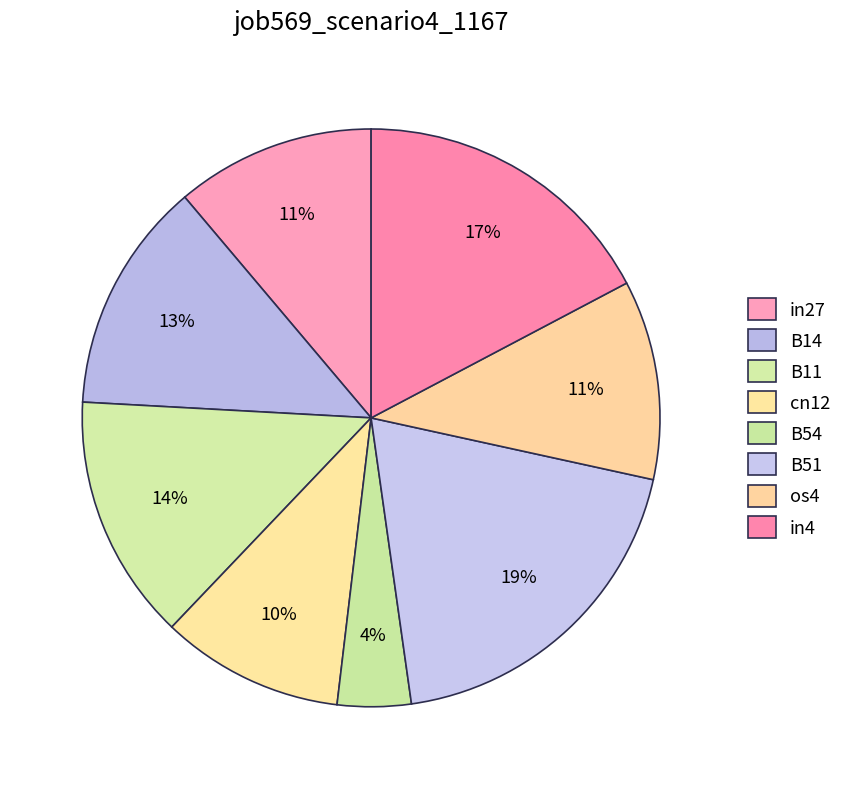

Is it true that cn12 is 1% of the pie?

False